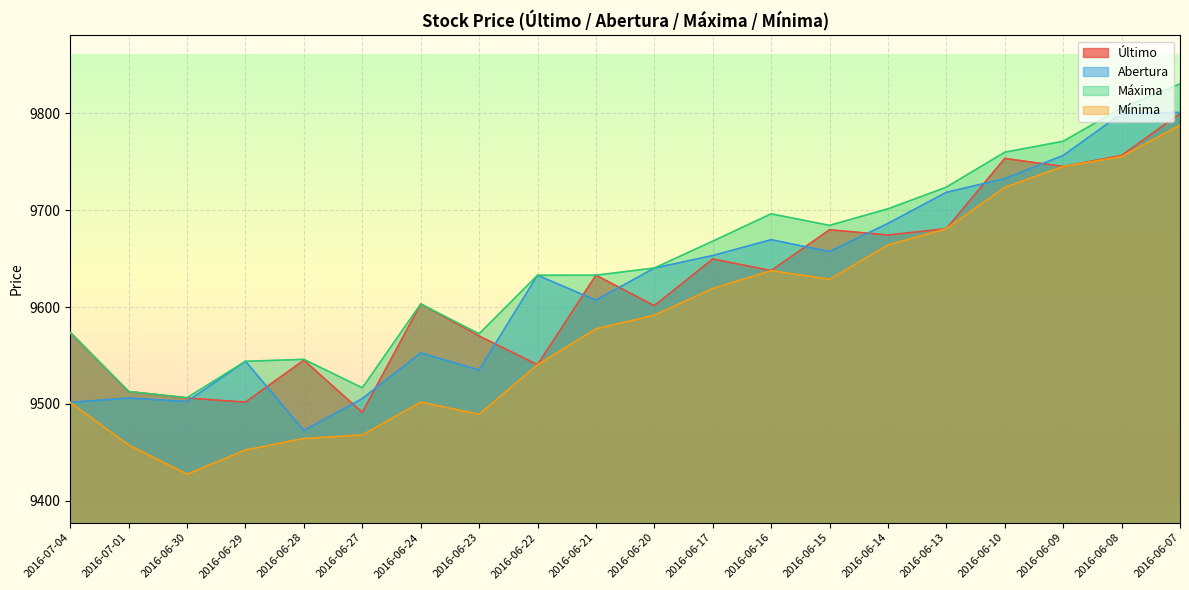

What is the difference between the highest and lowest values at 2016-06-28?

81.7